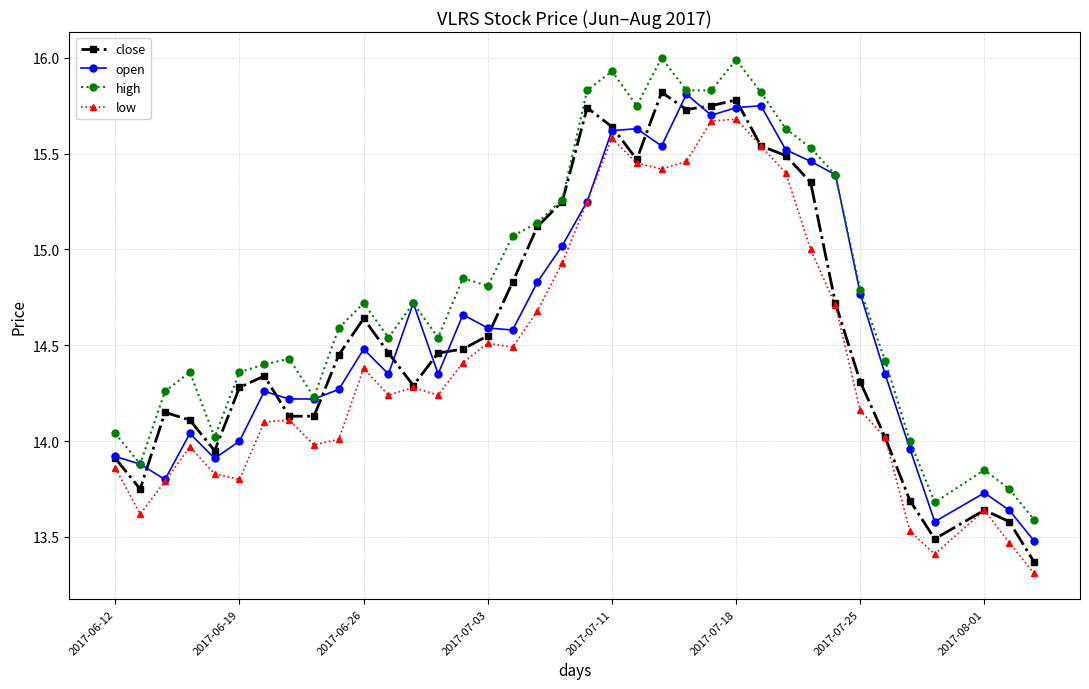

True or false: low has more than 2 interior local peaks.

True